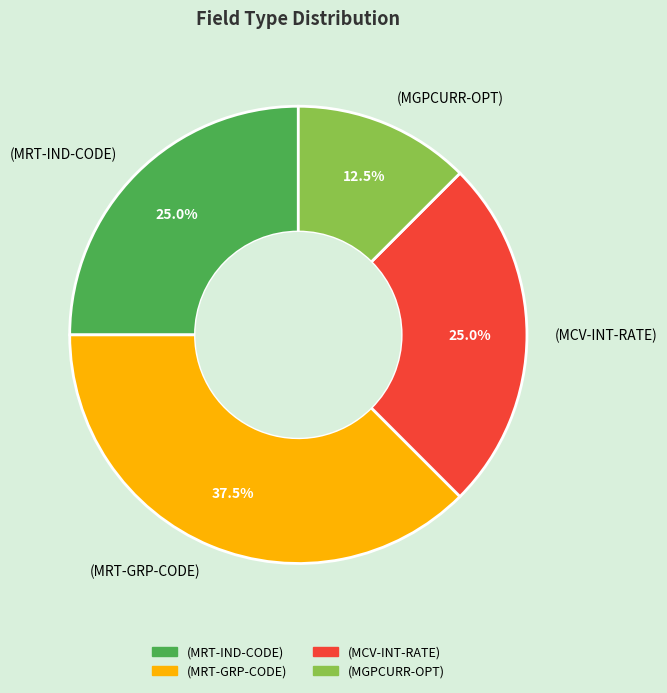

Combined, do (MCV-INT-RATE) and (MGPCURR-OPT) account for over 50%?

No